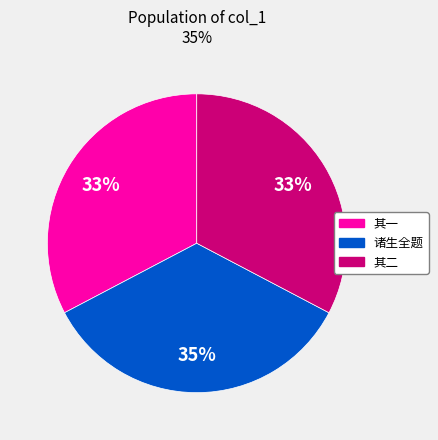

Is there any slice that represents more than half of the pie?

No